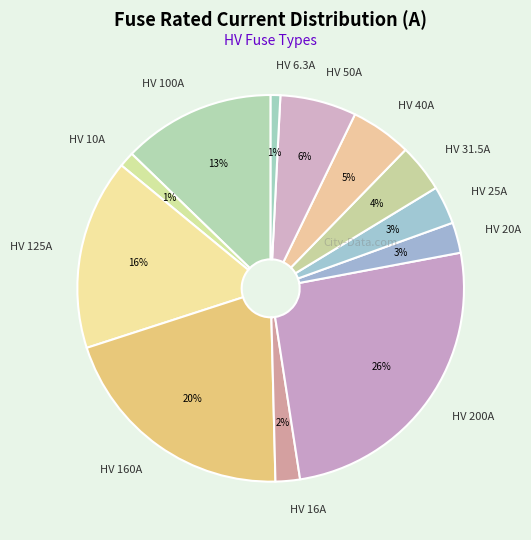

Does any single category account for the majority?

No